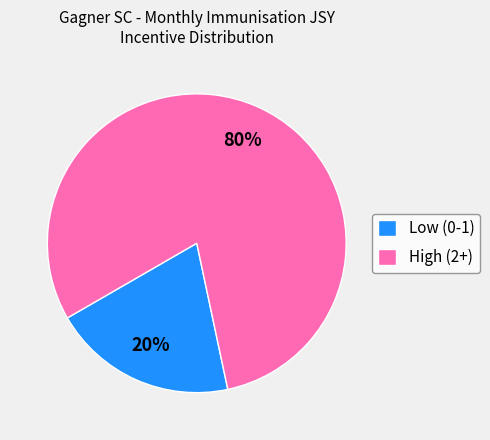

The Low (0-1) slice represents 20% of the pie. True or false?

True